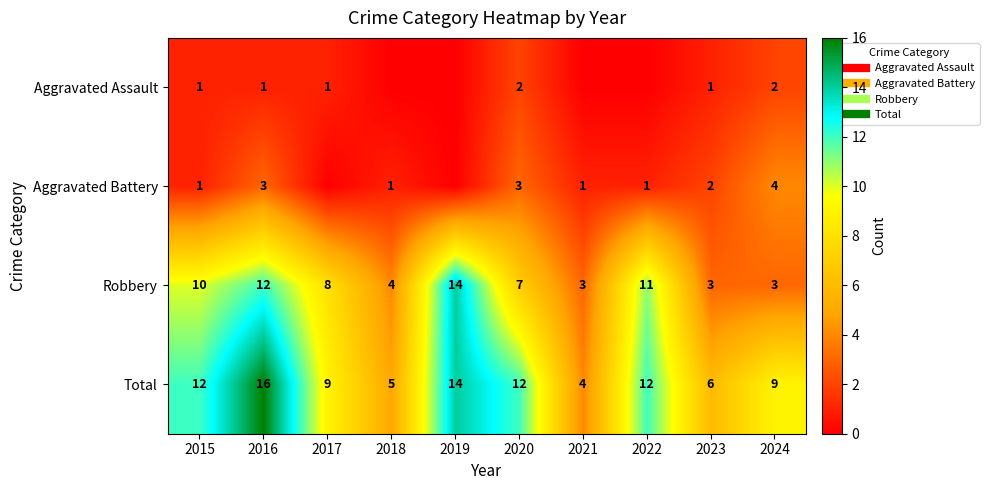

Is it true that Total equals 4 at 2016?

False